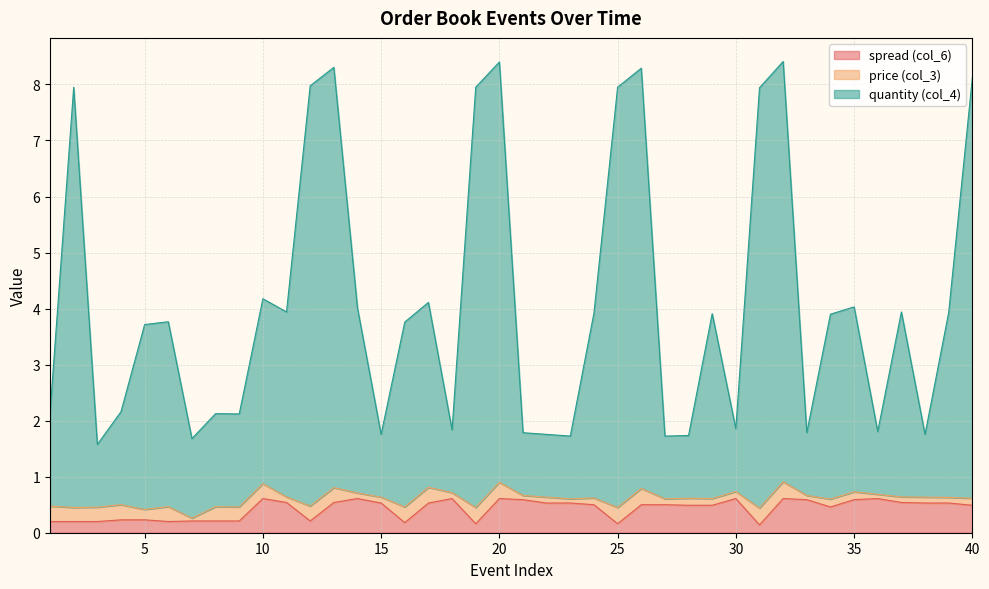

What is the maximum value for spread (col_6)?

0.6